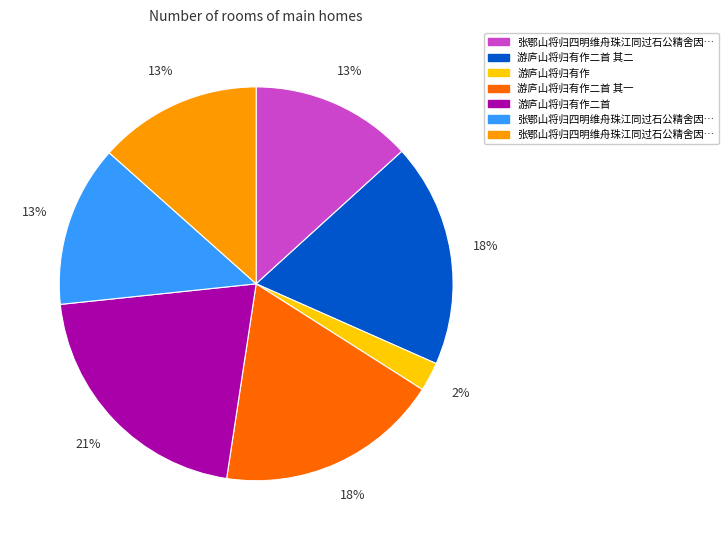

Is there any slice that represents more than half of the pie?

No